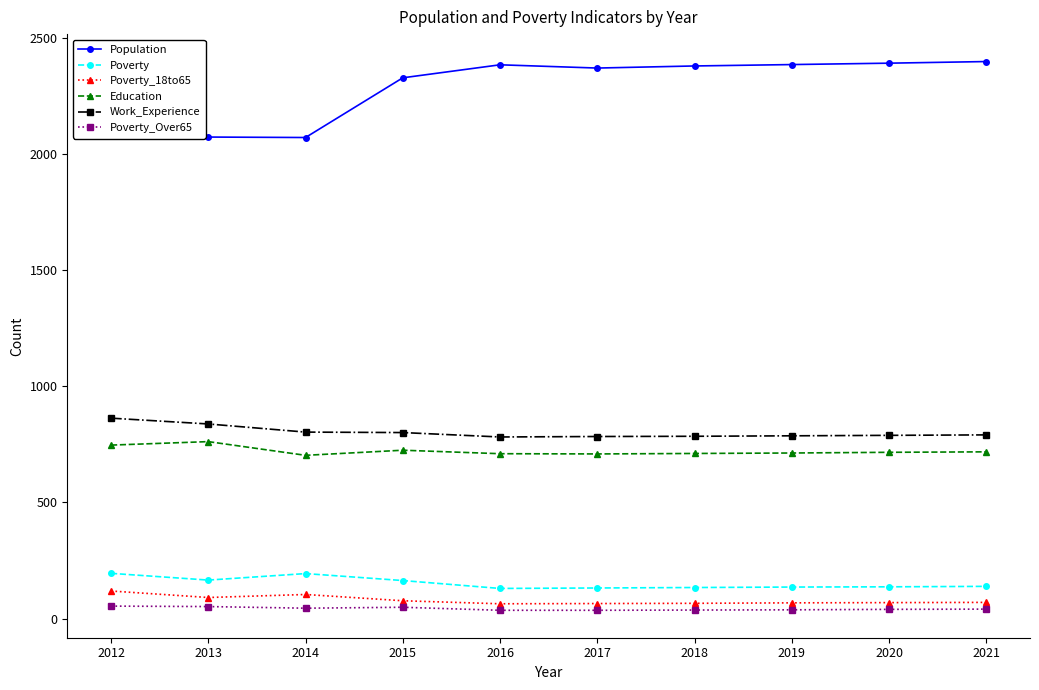

The value of Poverty_18to65 at 2021 is 70. True or false?

True